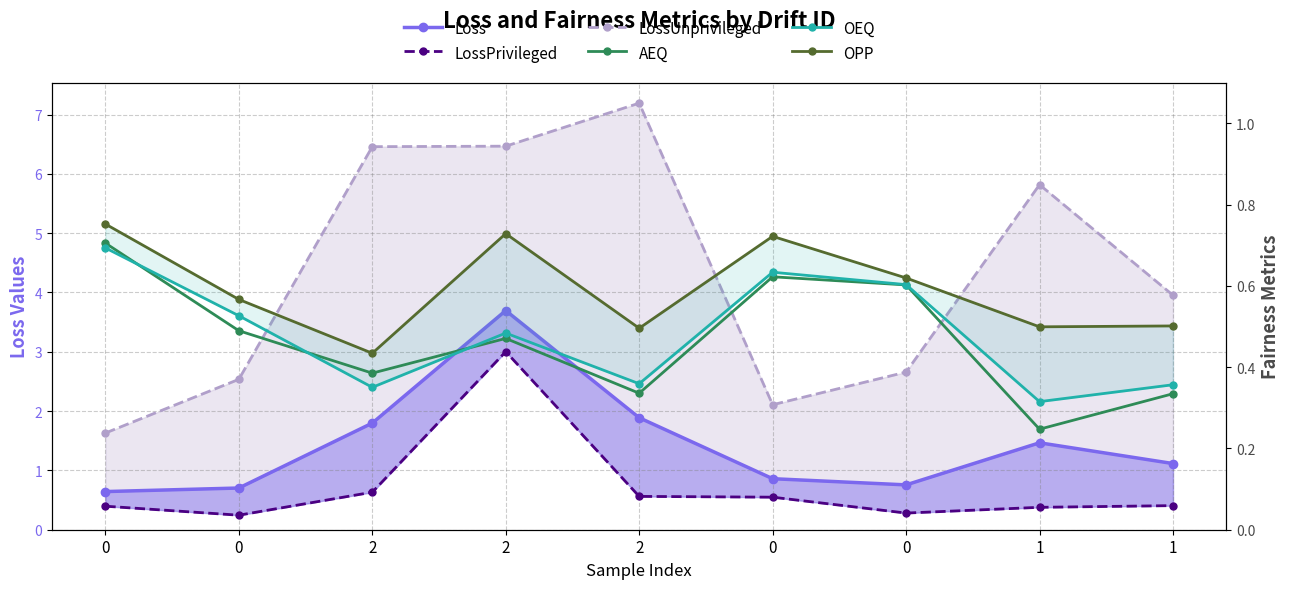

What is the difference between the OEQ values at 0 and 1?

0.2